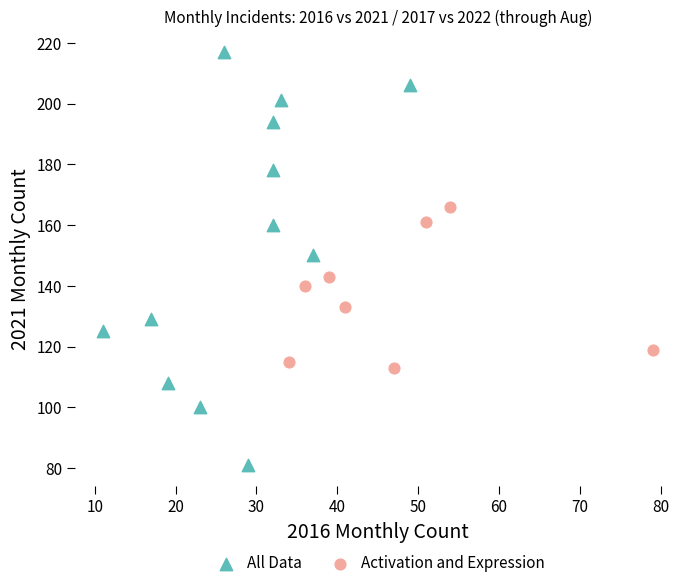

Which series contains the highest Y value?

All Data